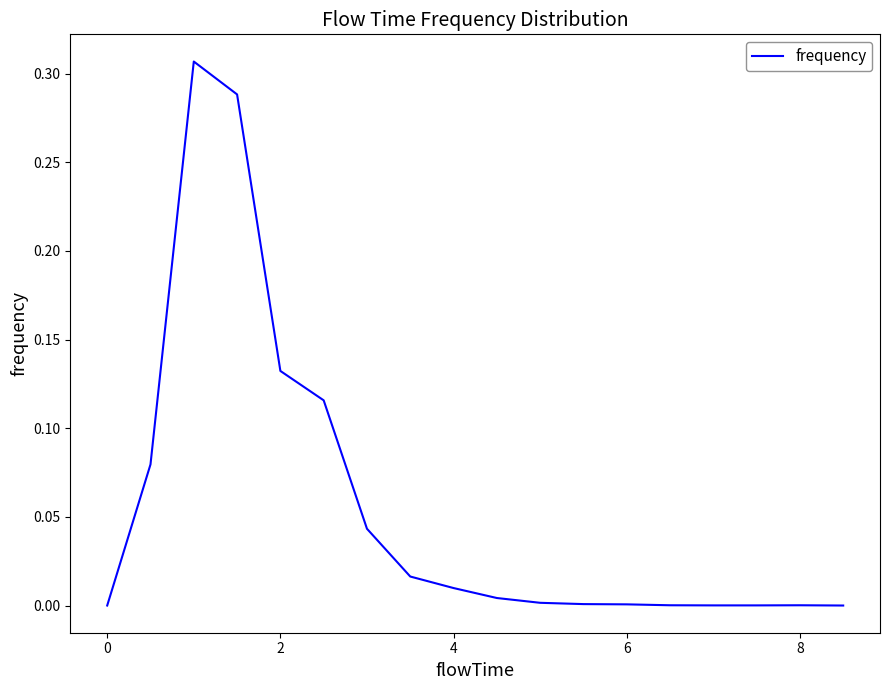

The chart shows a value of 0.0 at 6. True or false?

True